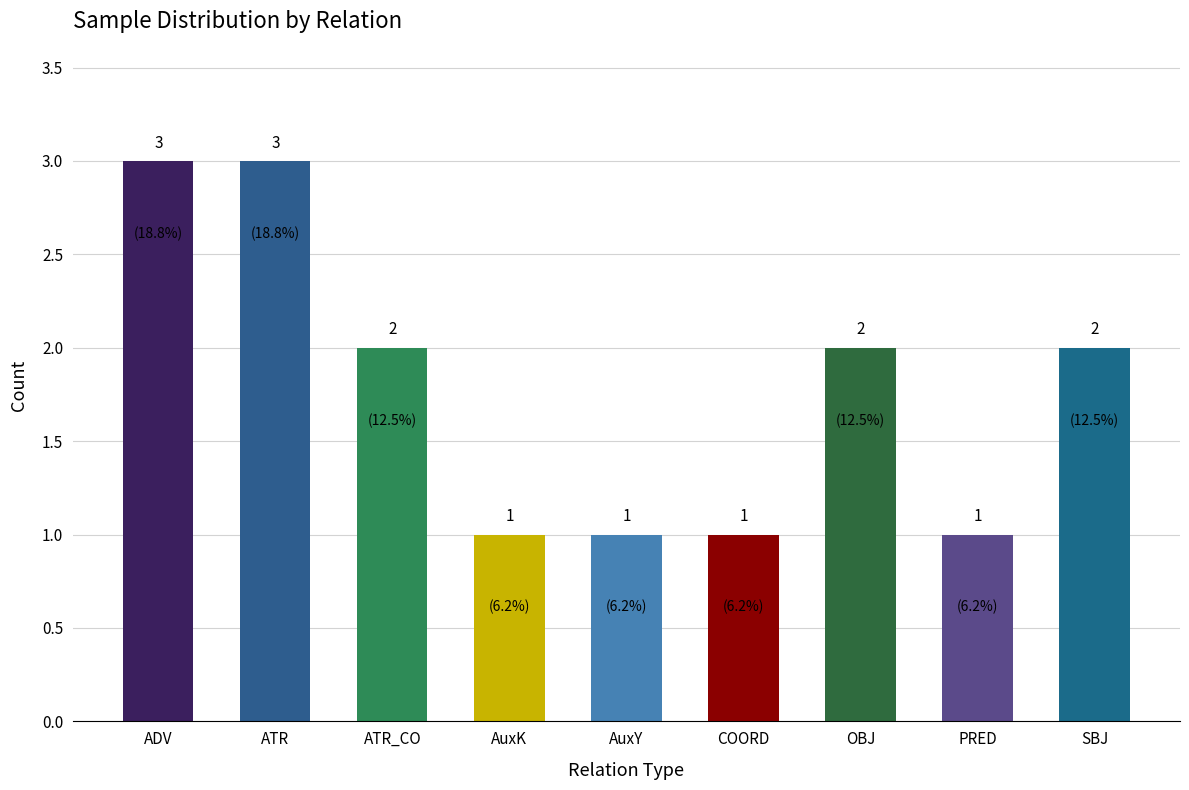

What is the sum of all values?

16